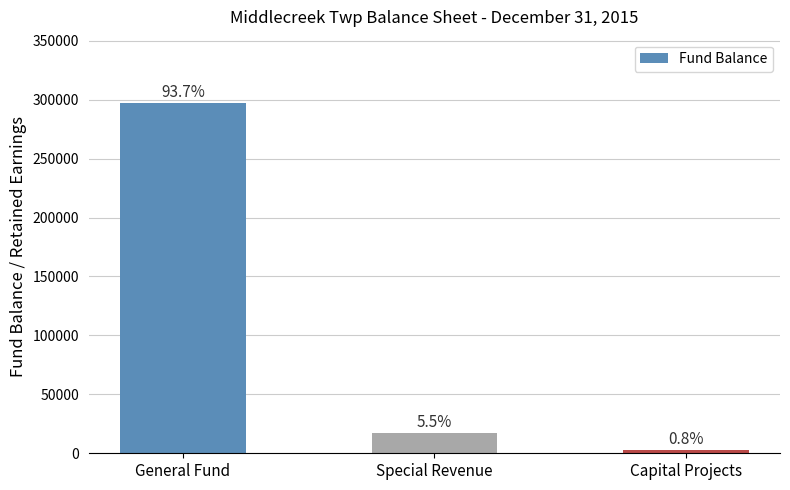

The value at Capital Projects is 3617. True or false?

False